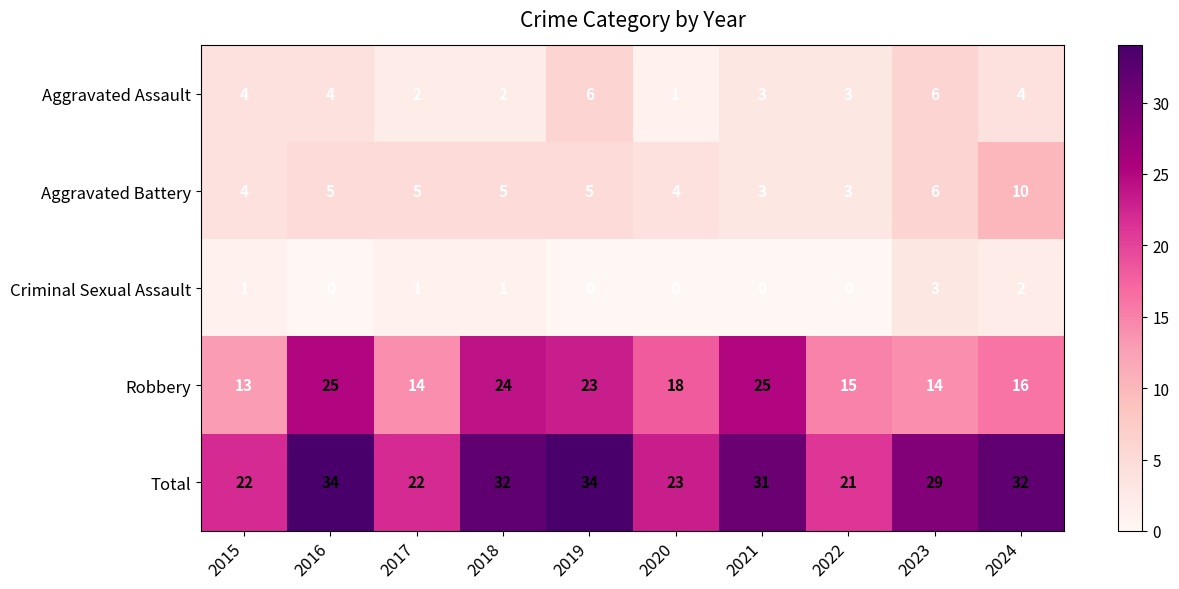

What is the total value across all series at 2016?

68